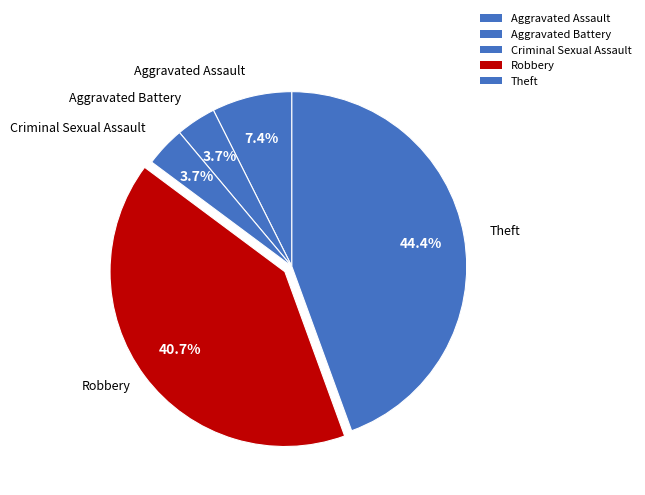

What is the change in value from Aggravated Battery to Robbery?

+10